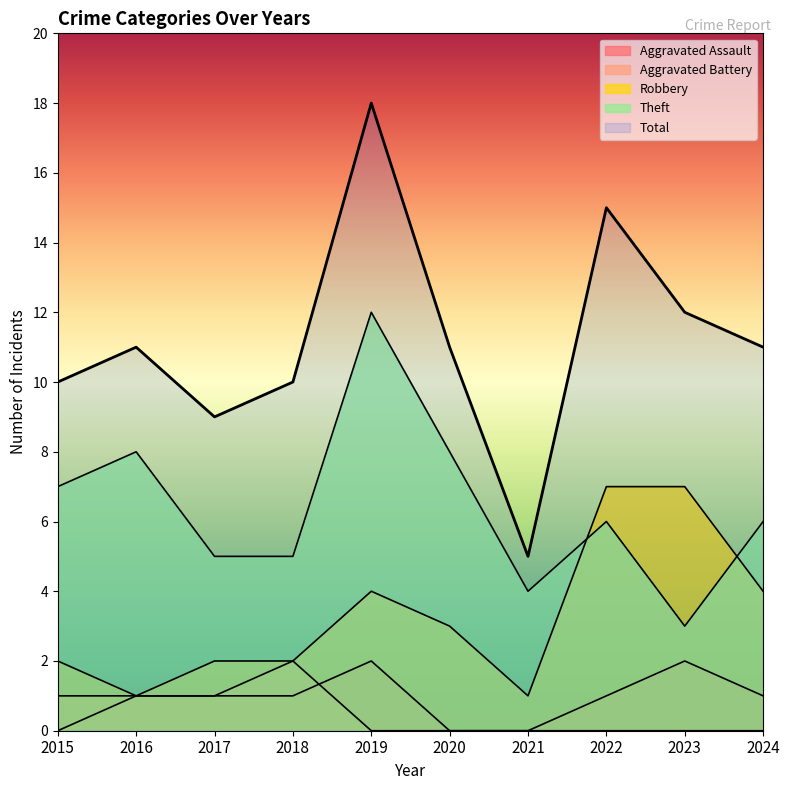

Is the value of Total at 2017 greater than the value of Robbery at 2022?

Yes